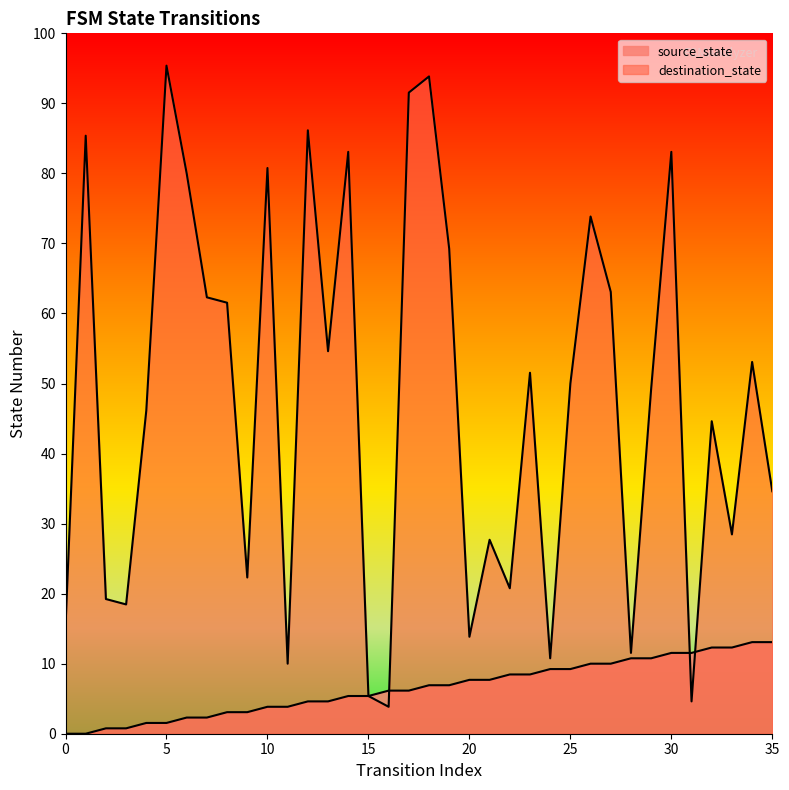

List the series in order of their overall mean, lowest first.

source_state, destination_state